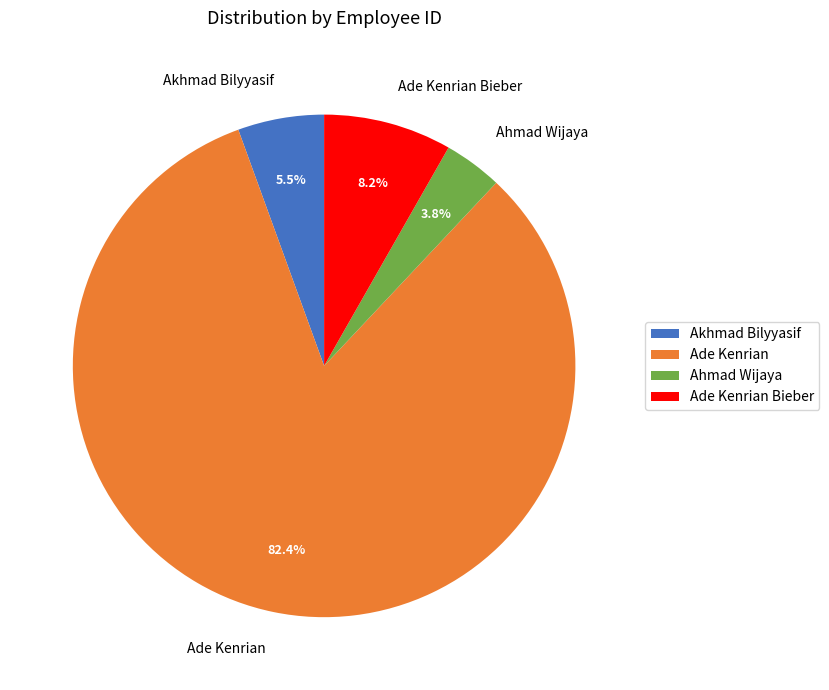

Which slice is the largest?

Ade Kenrian